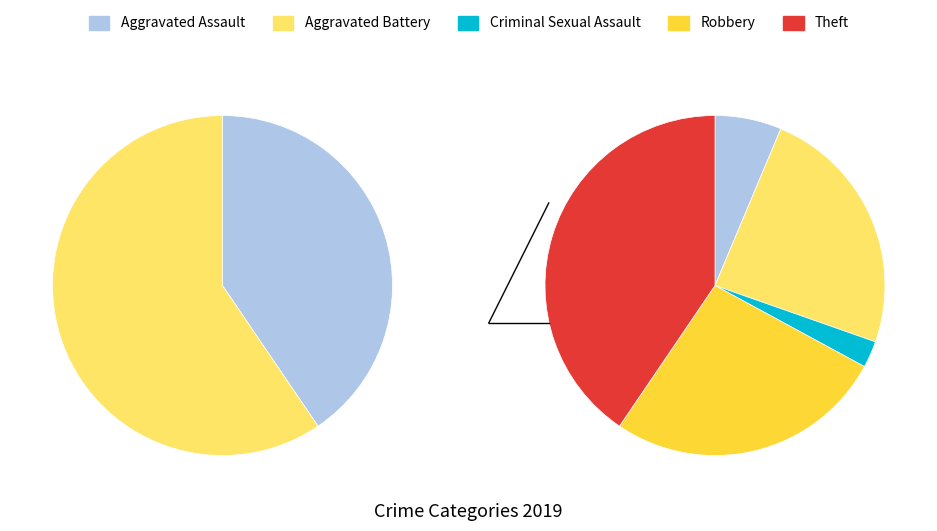

Is the sum of Theft and Criminal Sexual Assault greater than half?

No